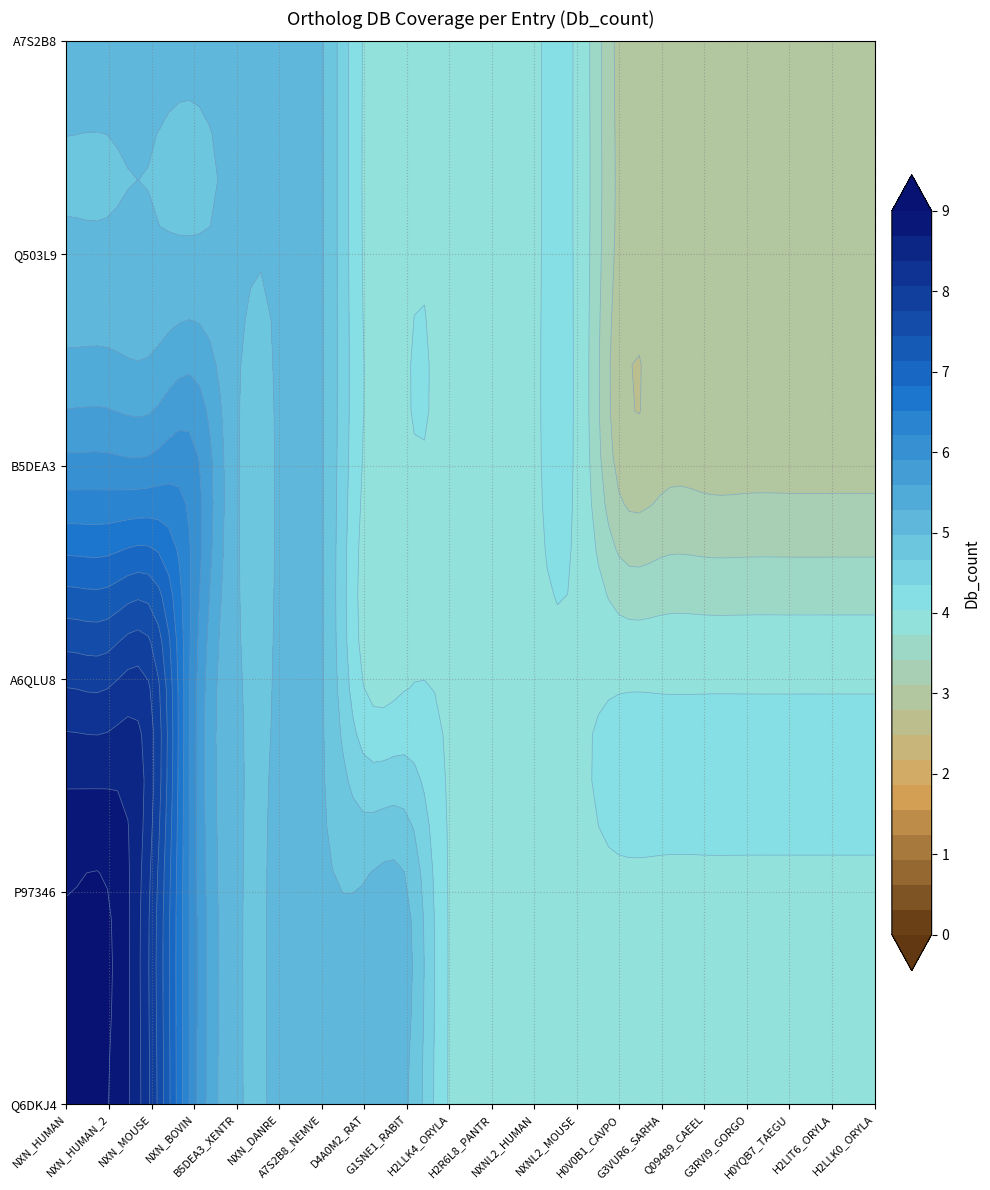

Which series has the largest range (max minus min)?

Q6DKJ4